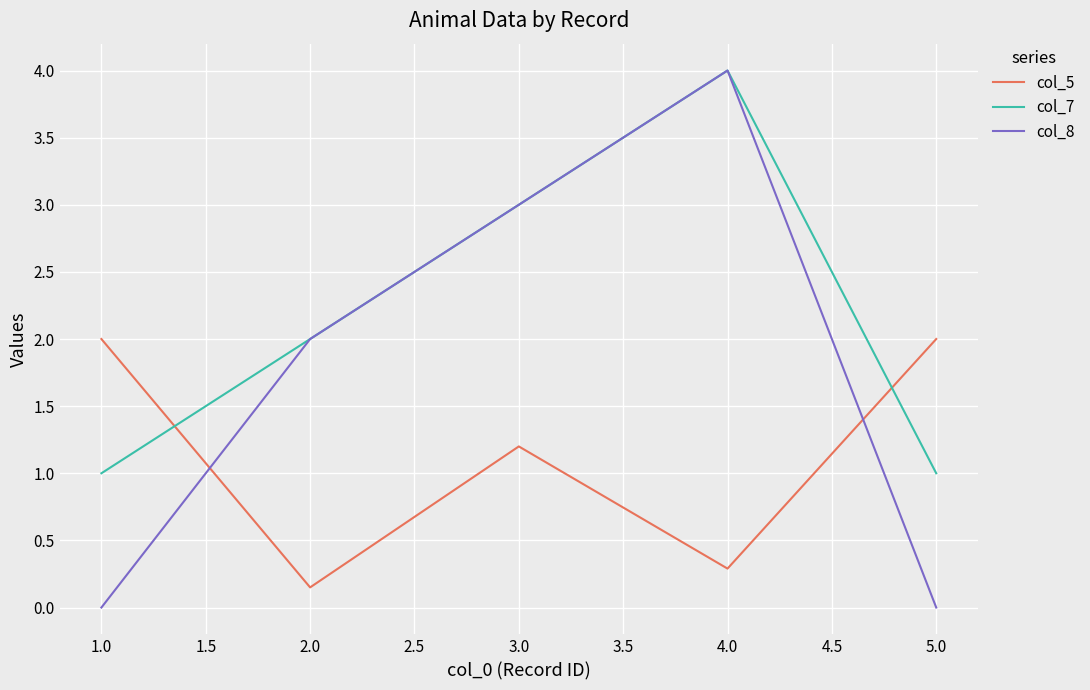

How many times do col_5 and col_8 cross each other?

2